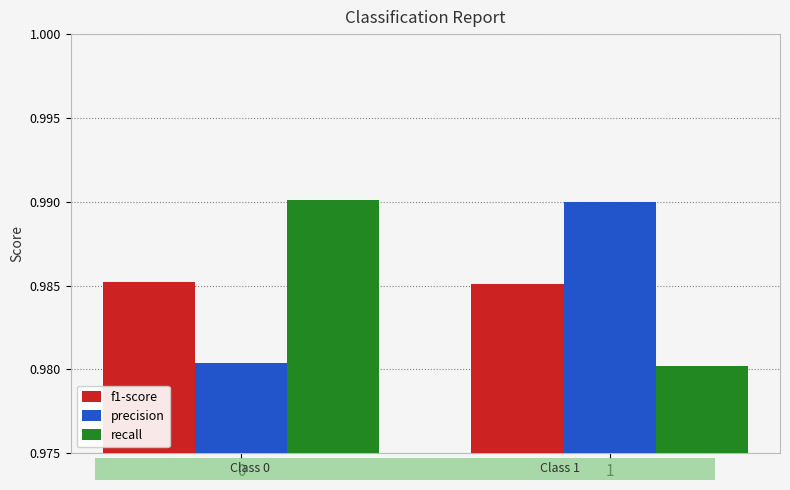

What is the total value across all series at 1?

3.0